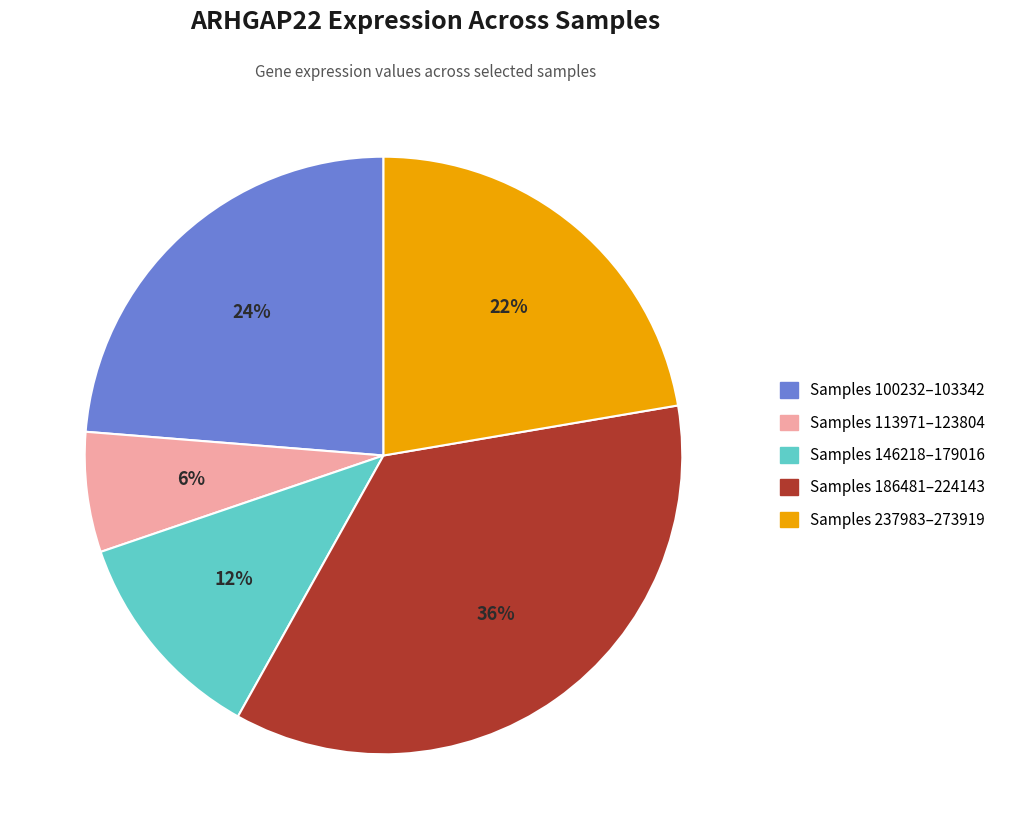

Is there a majority slice in this chart?

No